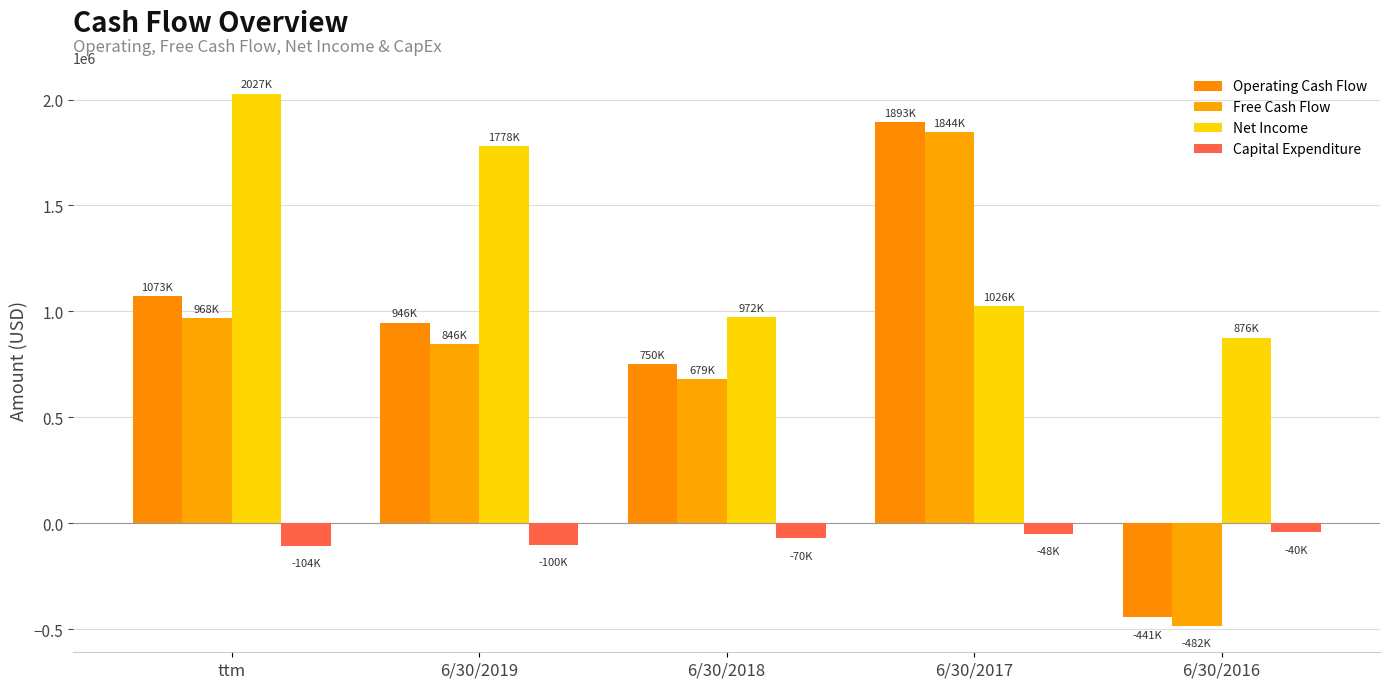

Are the bars grouped side by side (vs. stacked)?

Yes